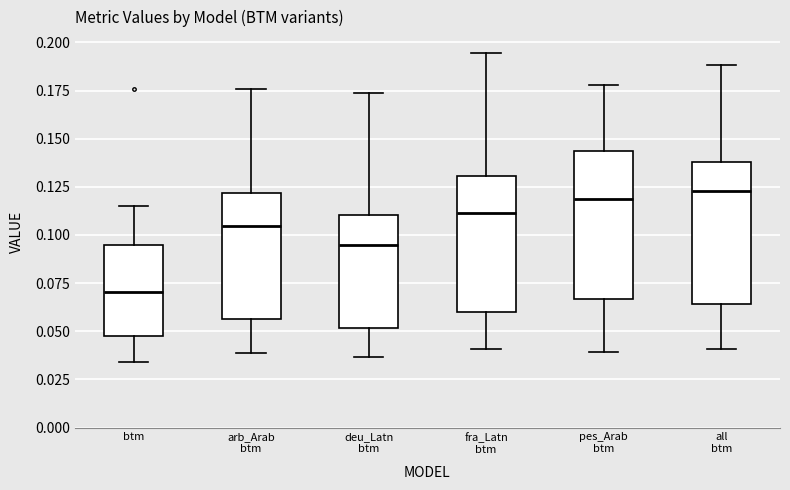

Reading left to right, read every box against the y-axis: the position of its median line, the range the box covers, and the ends of its whiskers. The values are not printed on the chart, so give them approximately, as read against the axis.

btm: median 0.070, box 0.050 to 0.095, whiskers 0.035 to 0.115
arb_Arab btm: median 0.105, box 0.055 to 0.120, whiskers 0.040 to 0.175
deu_Latn btm: median 0.095, box 0.050 to 0.110, whiskers 0.035 to 0.175
fra_Latn btm: median 0.110, box 0.060 to 0.130, whiskers 0.040 to 0.195
pes_Arab btm: median 0.120, box 0.065 to 0.145, whiskers 0.040 to 0.180
all btm: median 0.125, box 0.065 to 0.140, whiskers 0.040 to 0.190